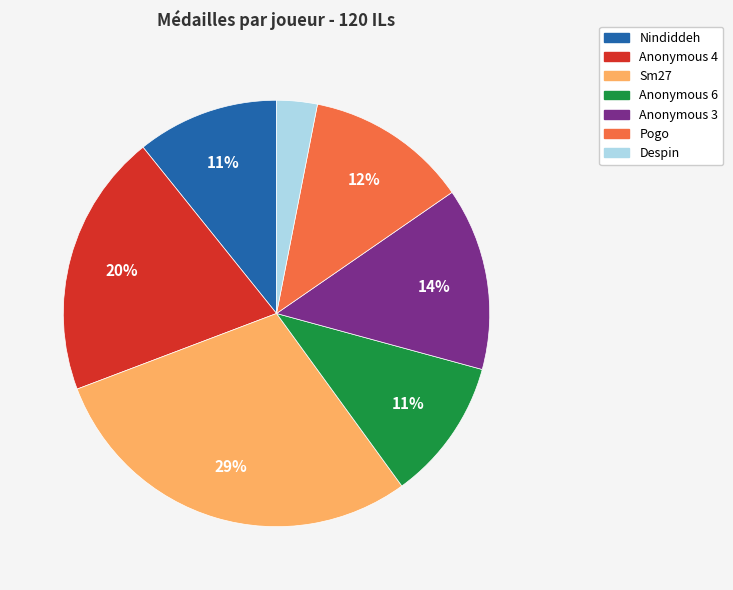

To the nearest percent, what is the average slice percentage?

14%